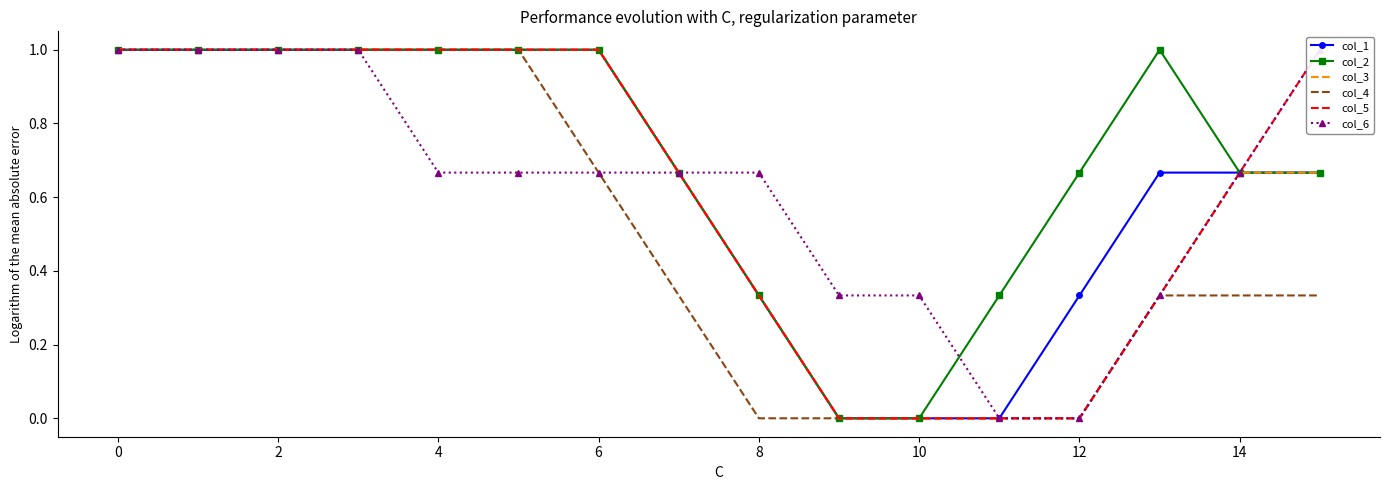

True or false: col_1 has a value of 1.0 at 0.

True